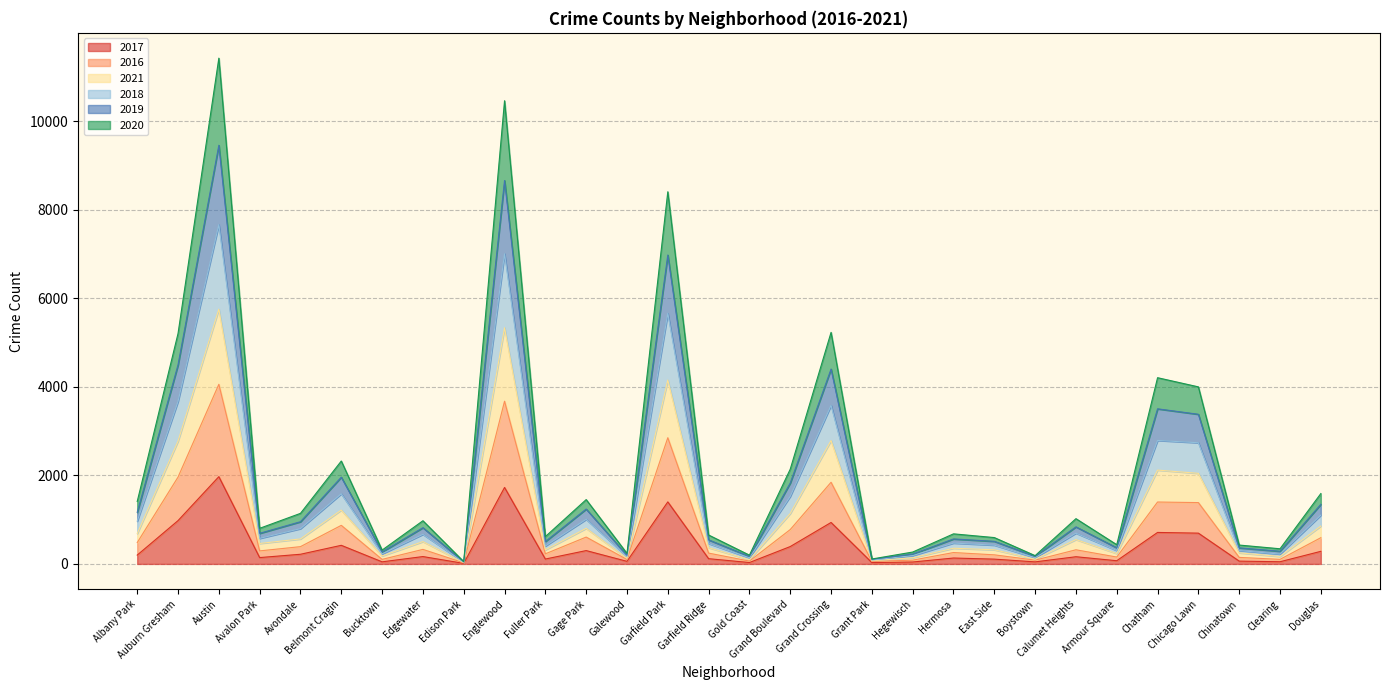

Is it true that 2017 equals 978 at Auburn Gresham?

True